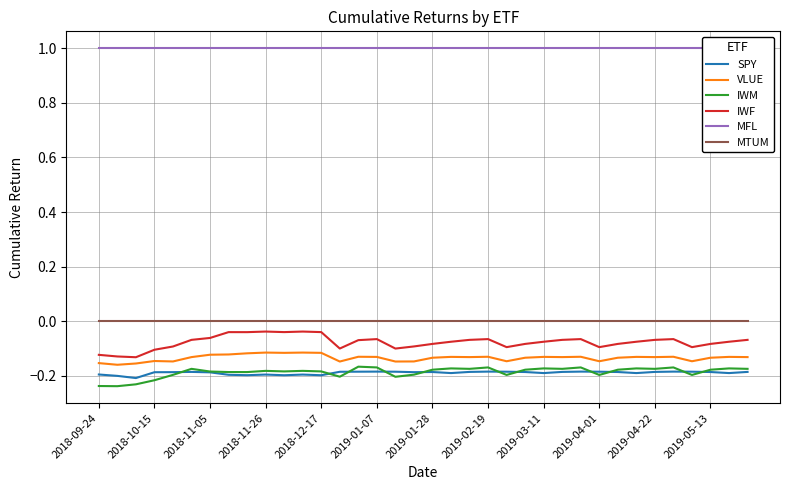

True or false: VLUE has a value of -0.2 at 2019-02-19.

False